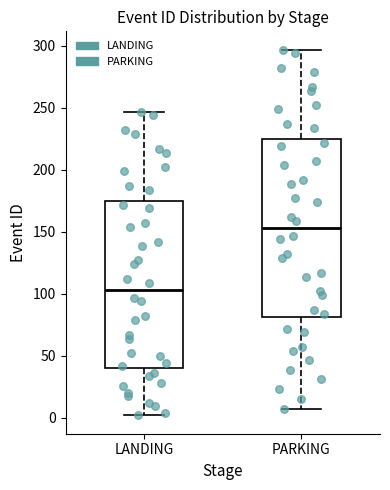

Comparing the boxes themselves (not the whiskers), which one is the tallest?

PARKING